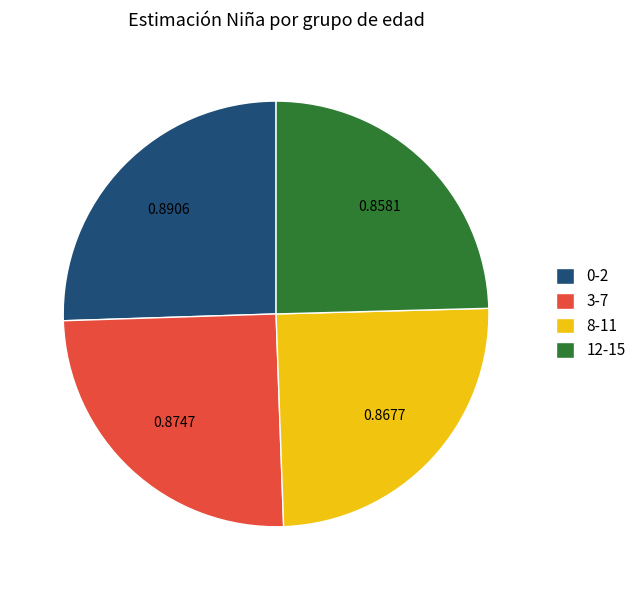

True or false: 0-2 accounts for 16% of the total.

False